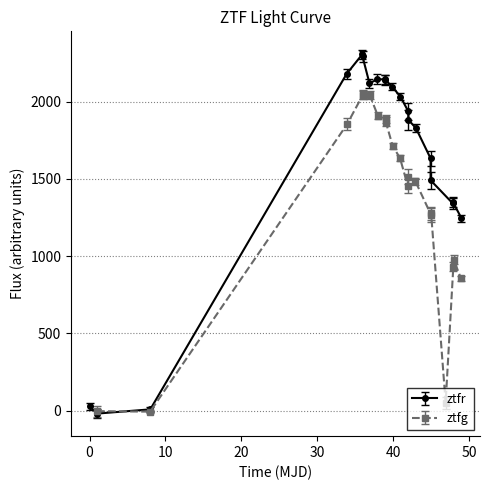

What is the value of the ztfr point at the 14th from the left?

1882.9